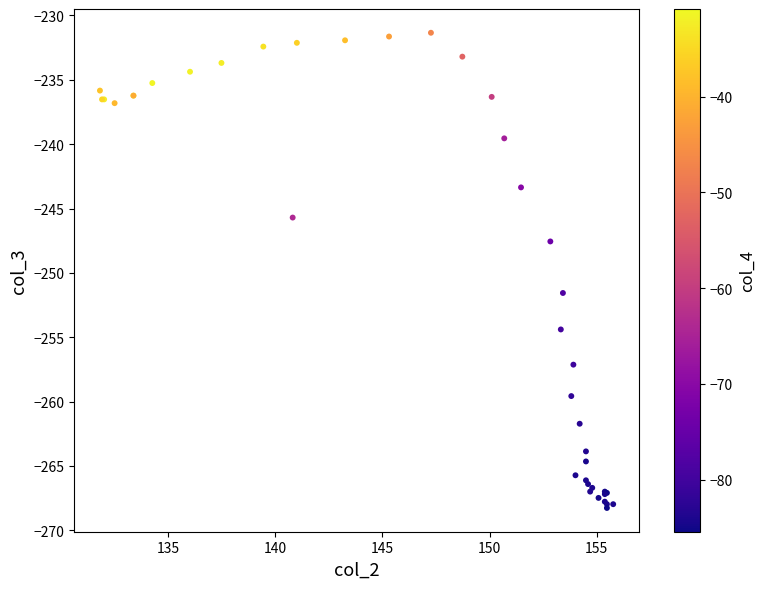

What Y value in the scatter plot is closest to -249?

-247.6